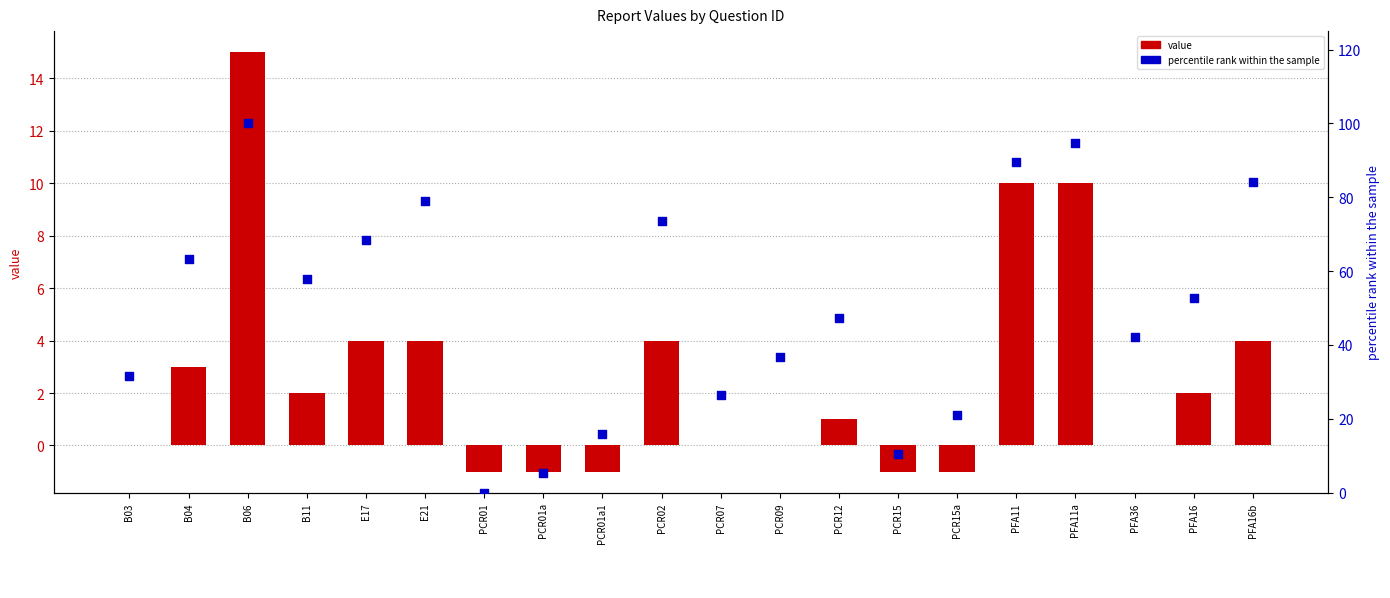

Which series contains the lowest Y value?

value